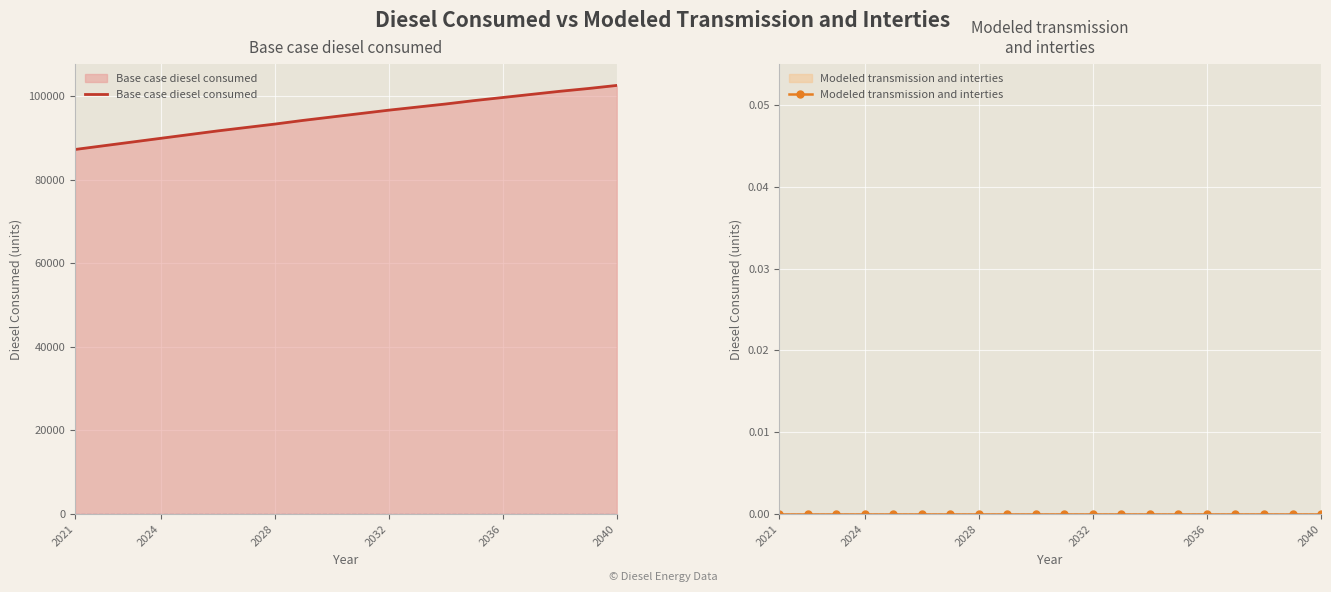

The value of Base case diesel consumed at 2021 is 87235.3. True or false?

True